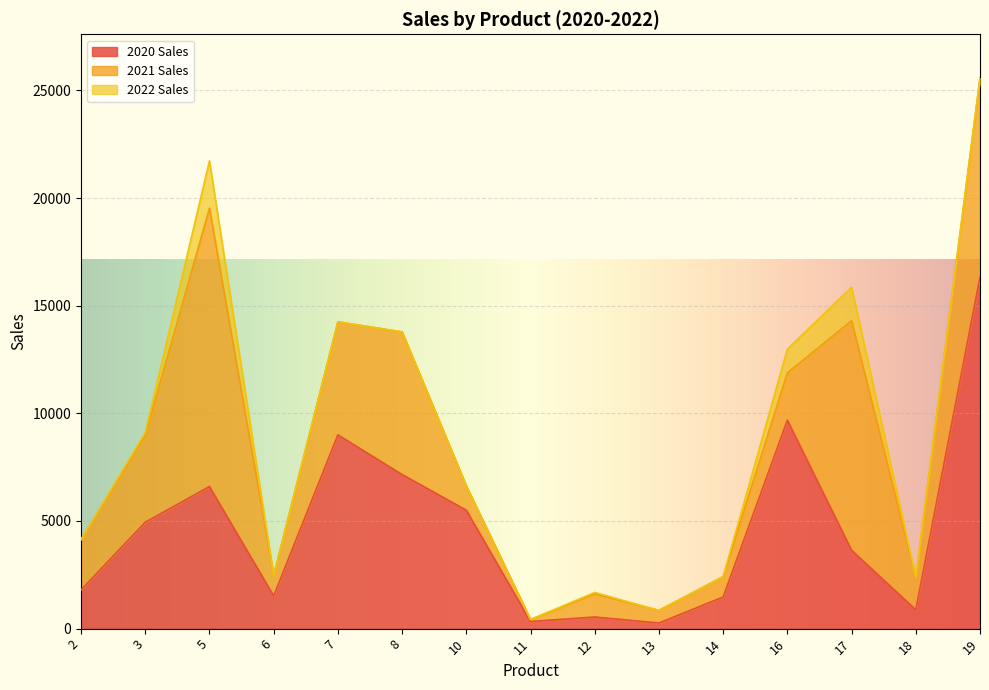

How many distinct data groups are displayed?

3